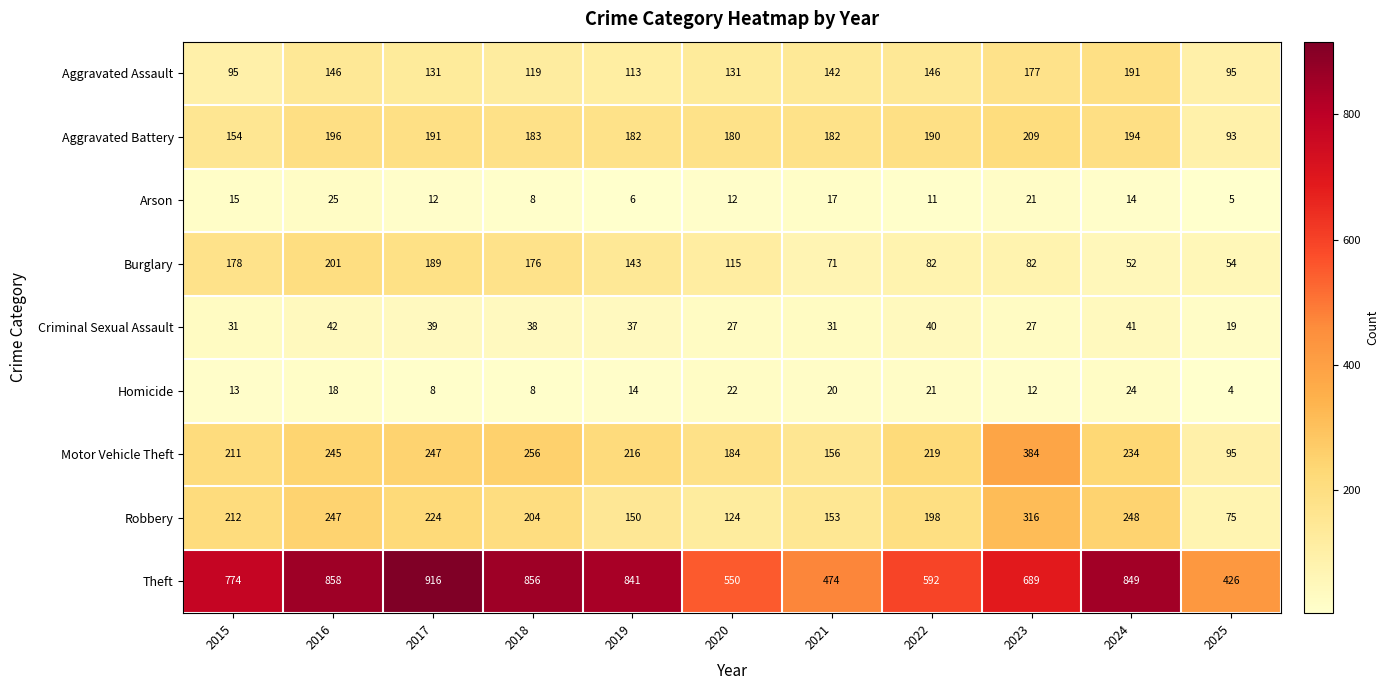

What is the total value across all series at 2023?

1917